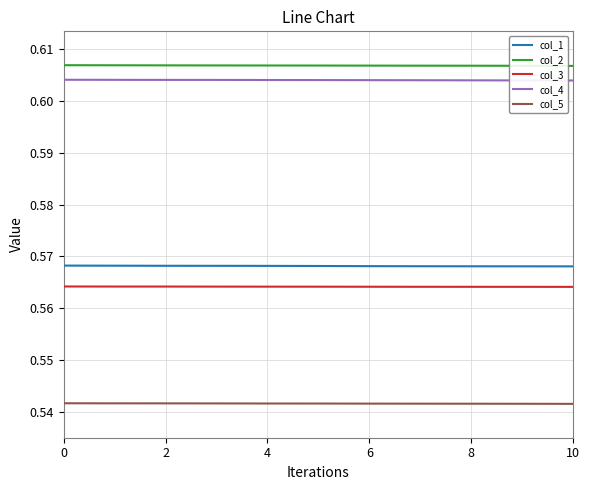

True or false: col_5 and col_4 cross at least once.

False